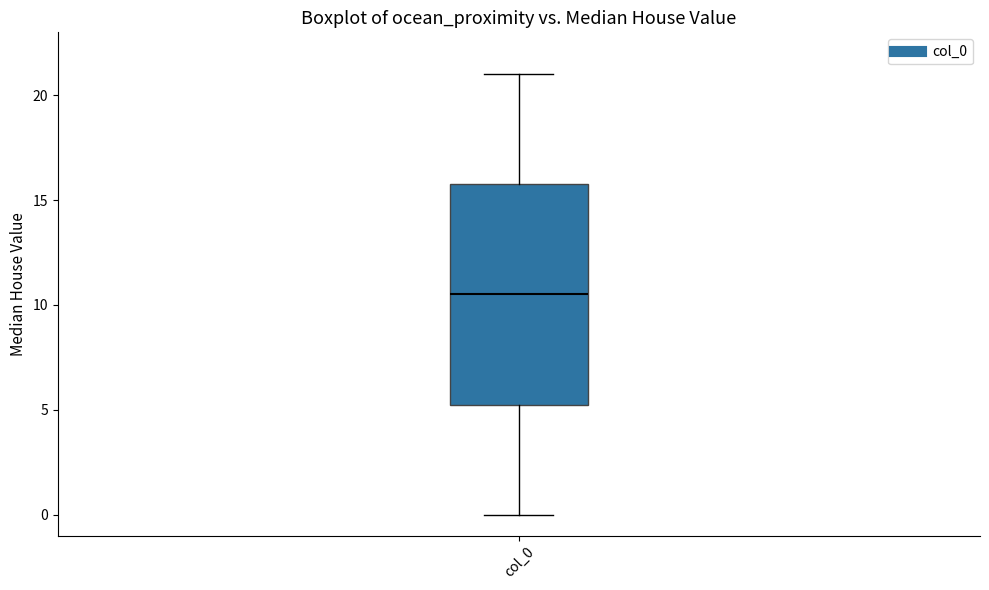

Where does the median line of the box for col_0 sit on the y-axis? The values are not printed on the chart, so give them approximately, as read against the axis.

10.5